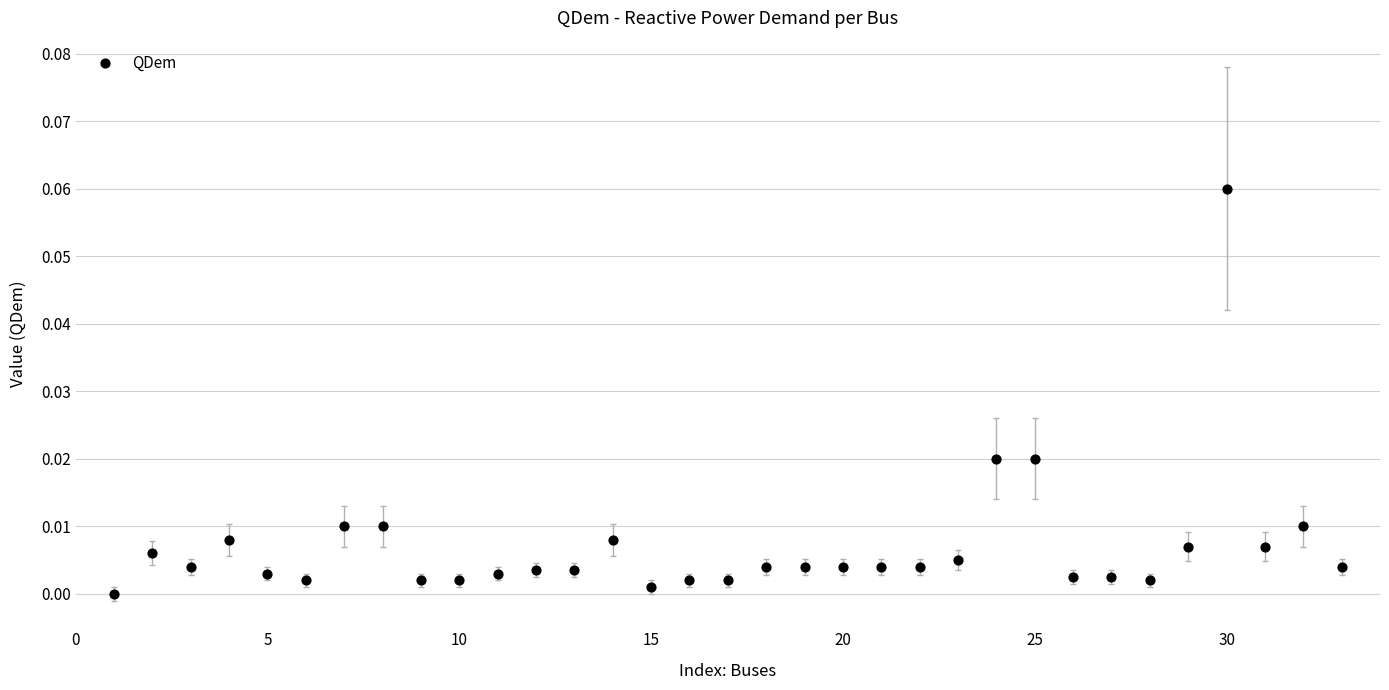

What is the range of X values (max minus min)?

32.0